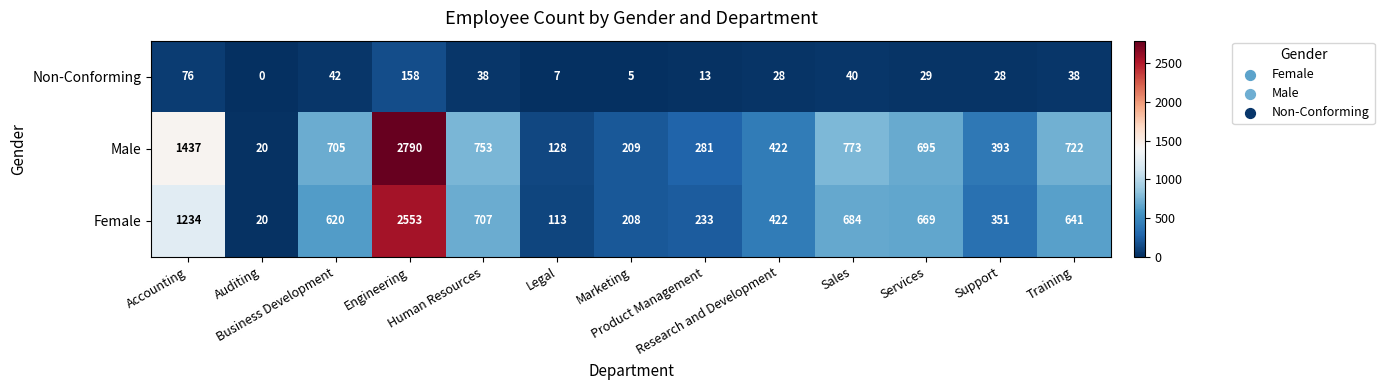

Which series has the widest spread of values?

Male